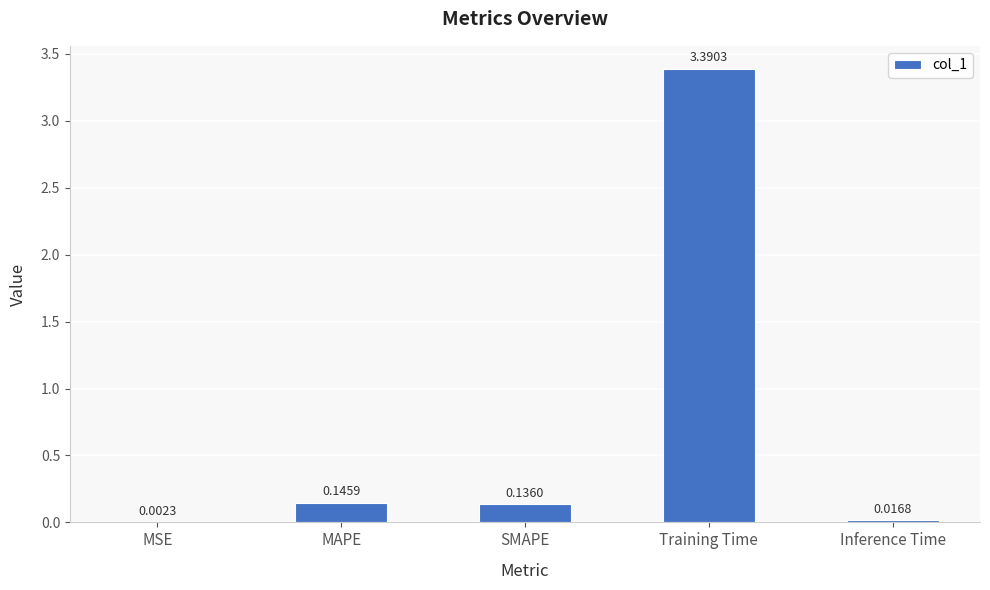

What is the average value?

0.7